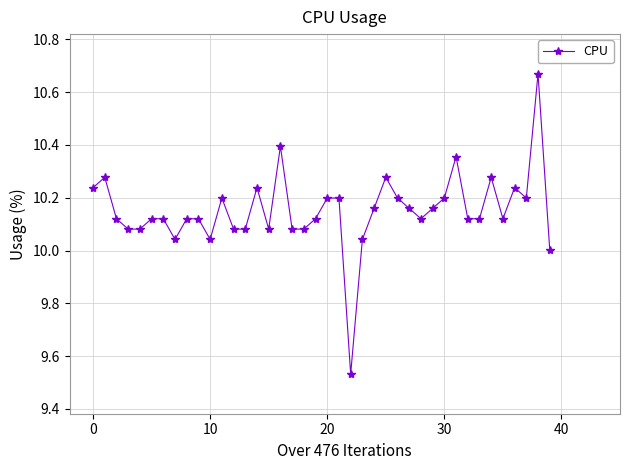

True or false: there are more than 0 points higher than both neighbors.

True